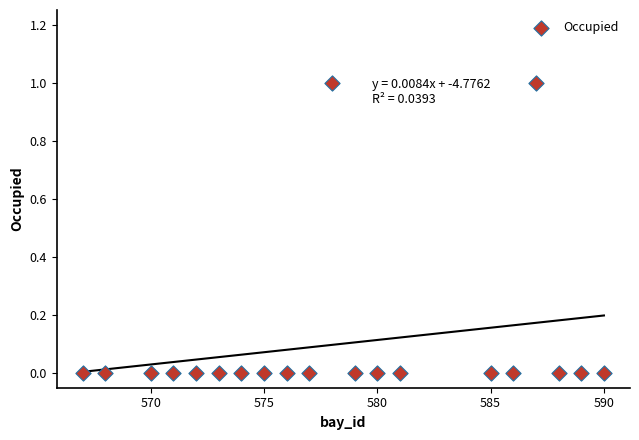

What is the range of X values (max minus min)?

23